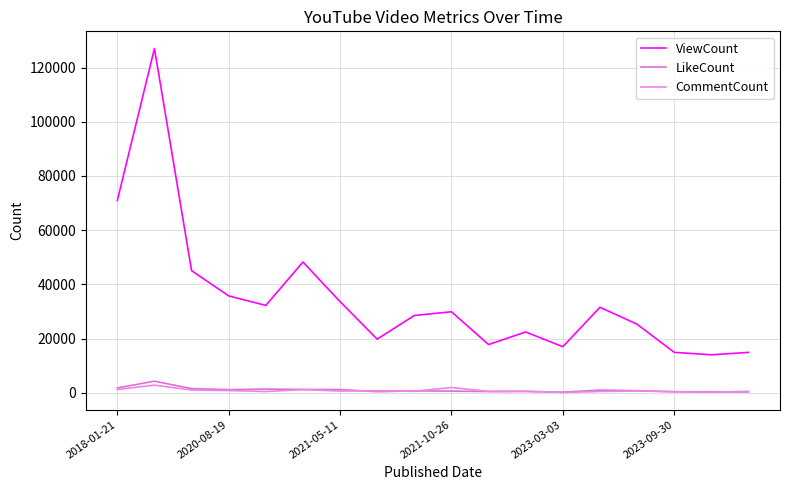

How many lines are shown in the chart?

3